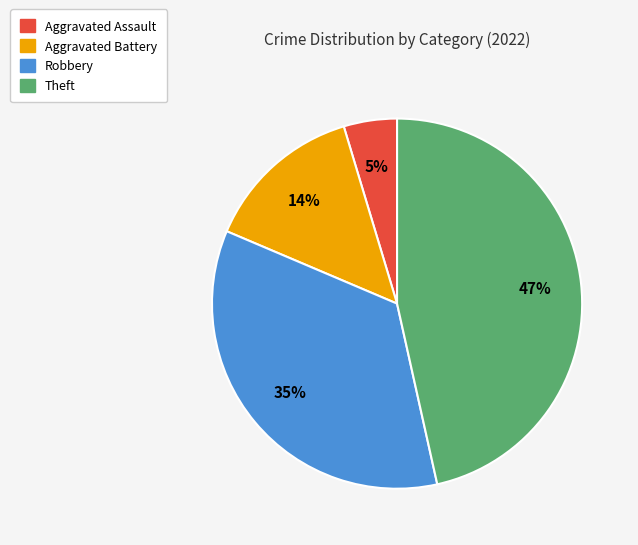

To the nearest percent, what is the difference between the largest and smallest slice percentages?

42%